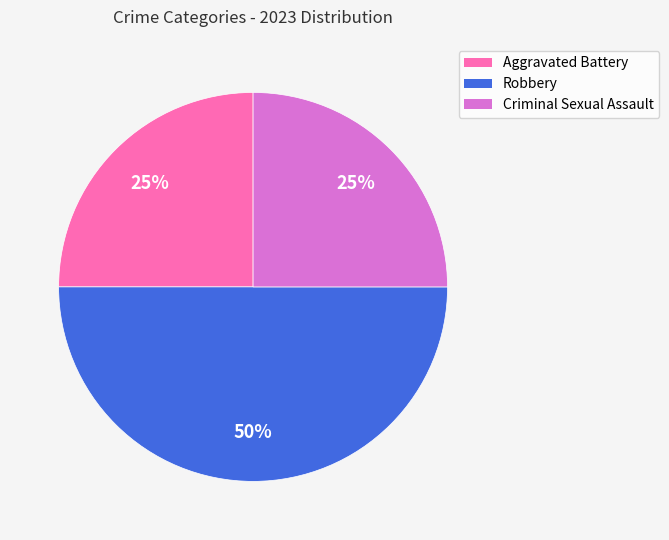

To the nearest percent, what portion does Robbery represent?

50%